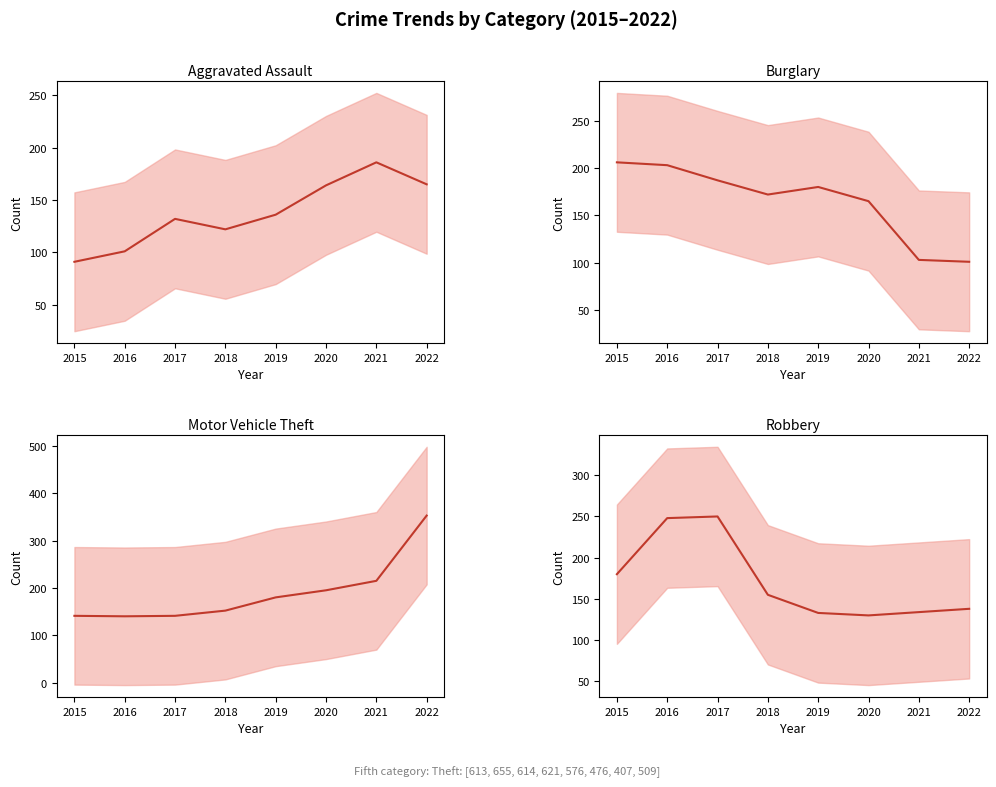

True or false: Robbery (mean) has a value of 250 at 2017.

True